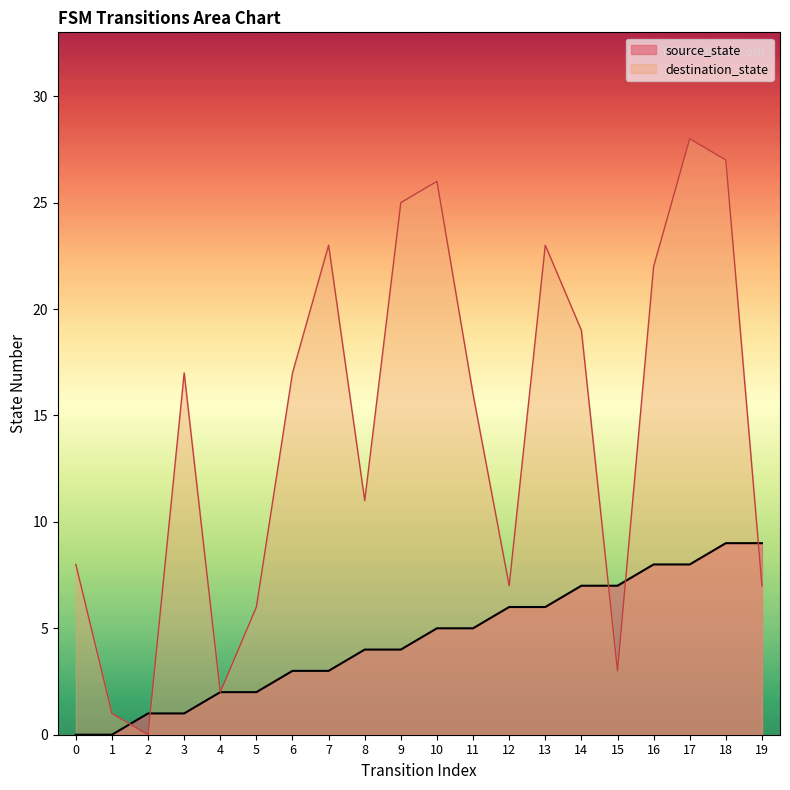

Which series has the widest spread of values?

destination_state